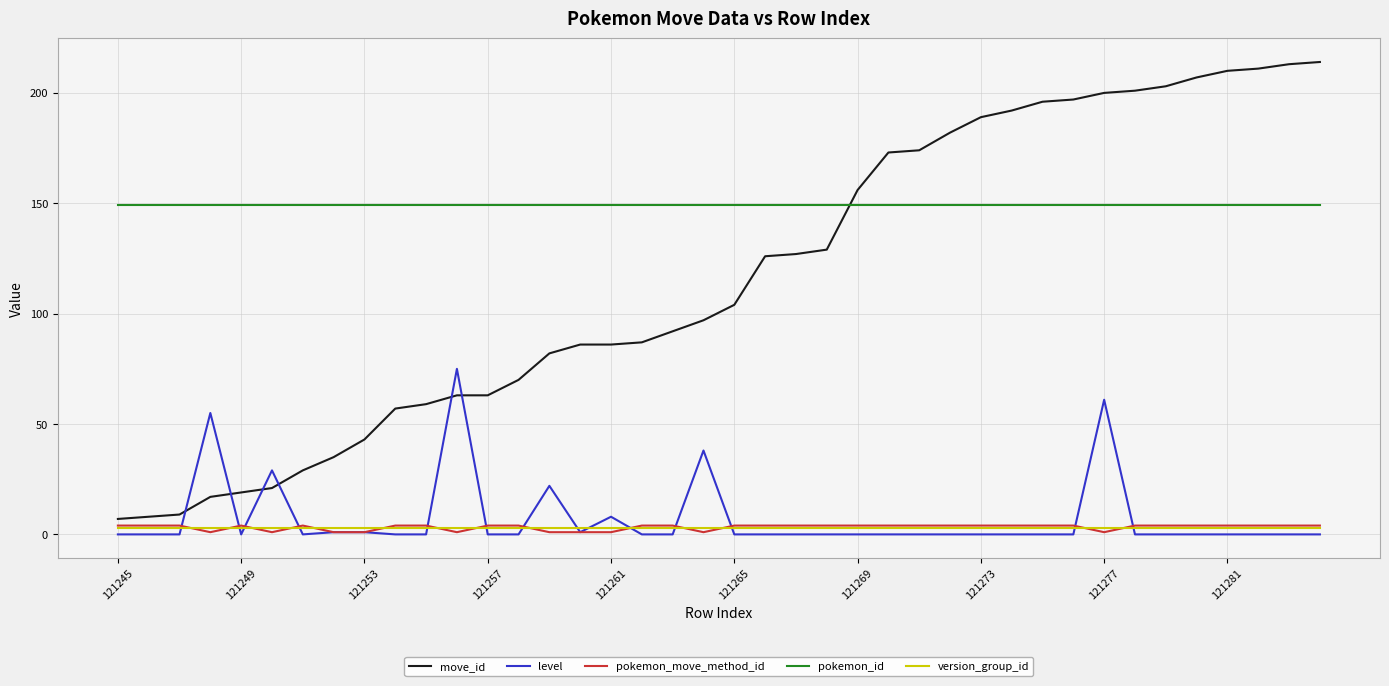

Which series ends up on top after the final intersection of move_id and pokemon_id?

move_id